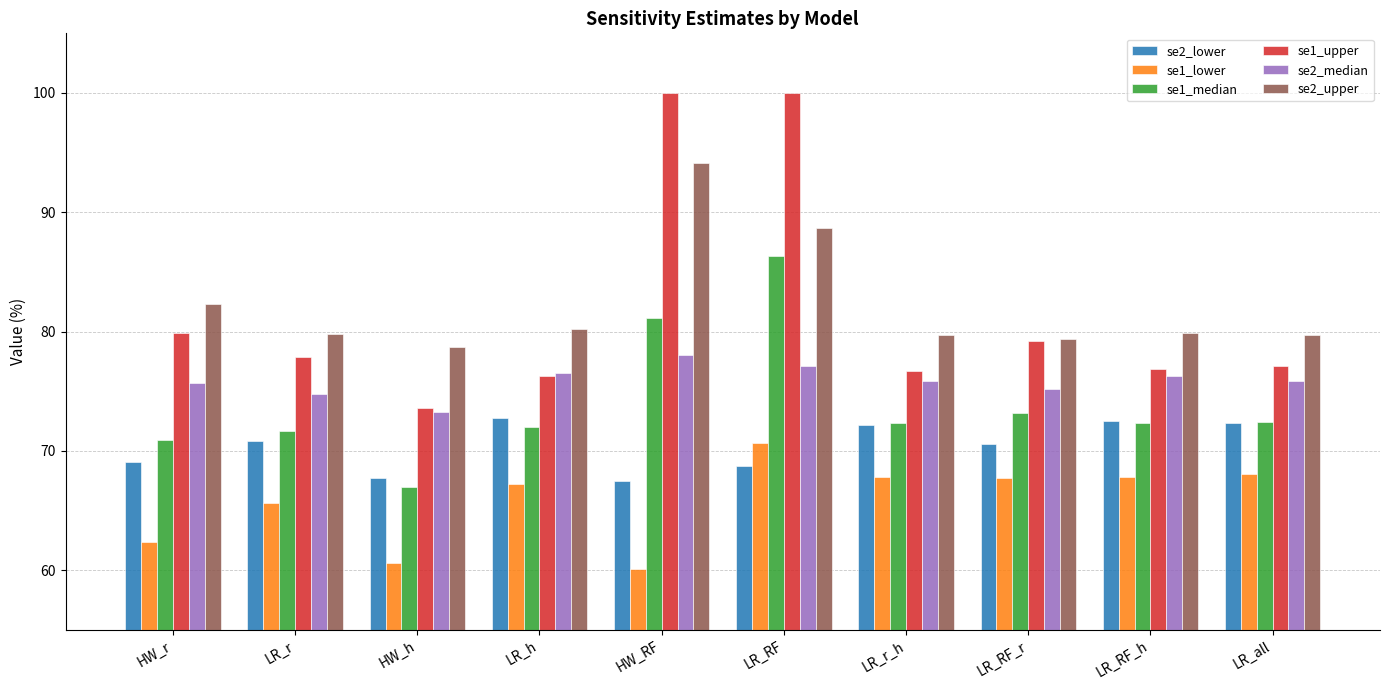

The value of se1_upper at LR_r is 77.9. True or false?

True